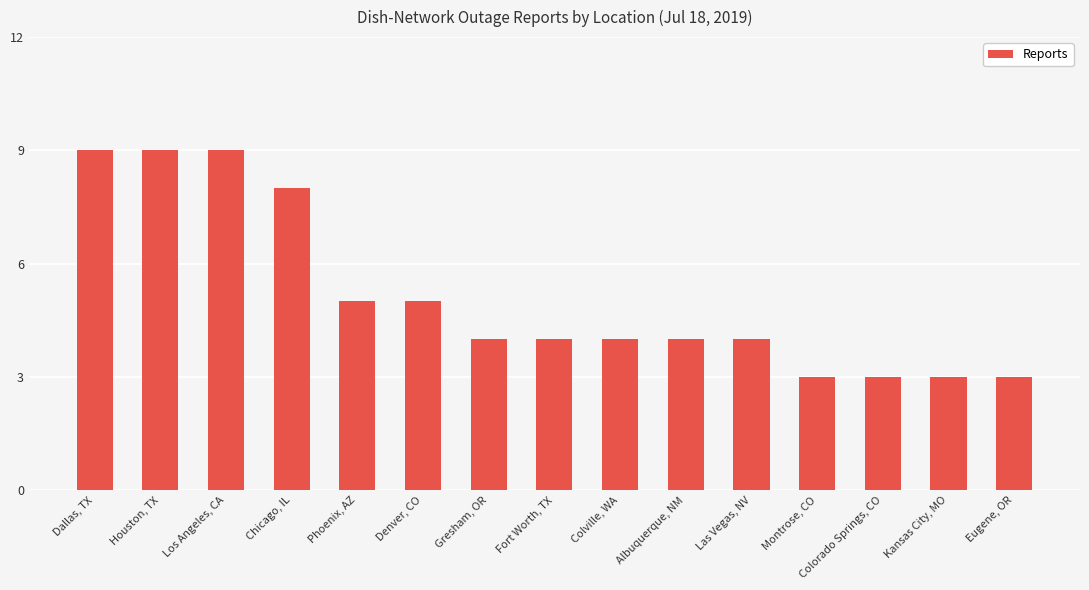

What is the label of the 6th bar from the right?

Albuquerque, NM